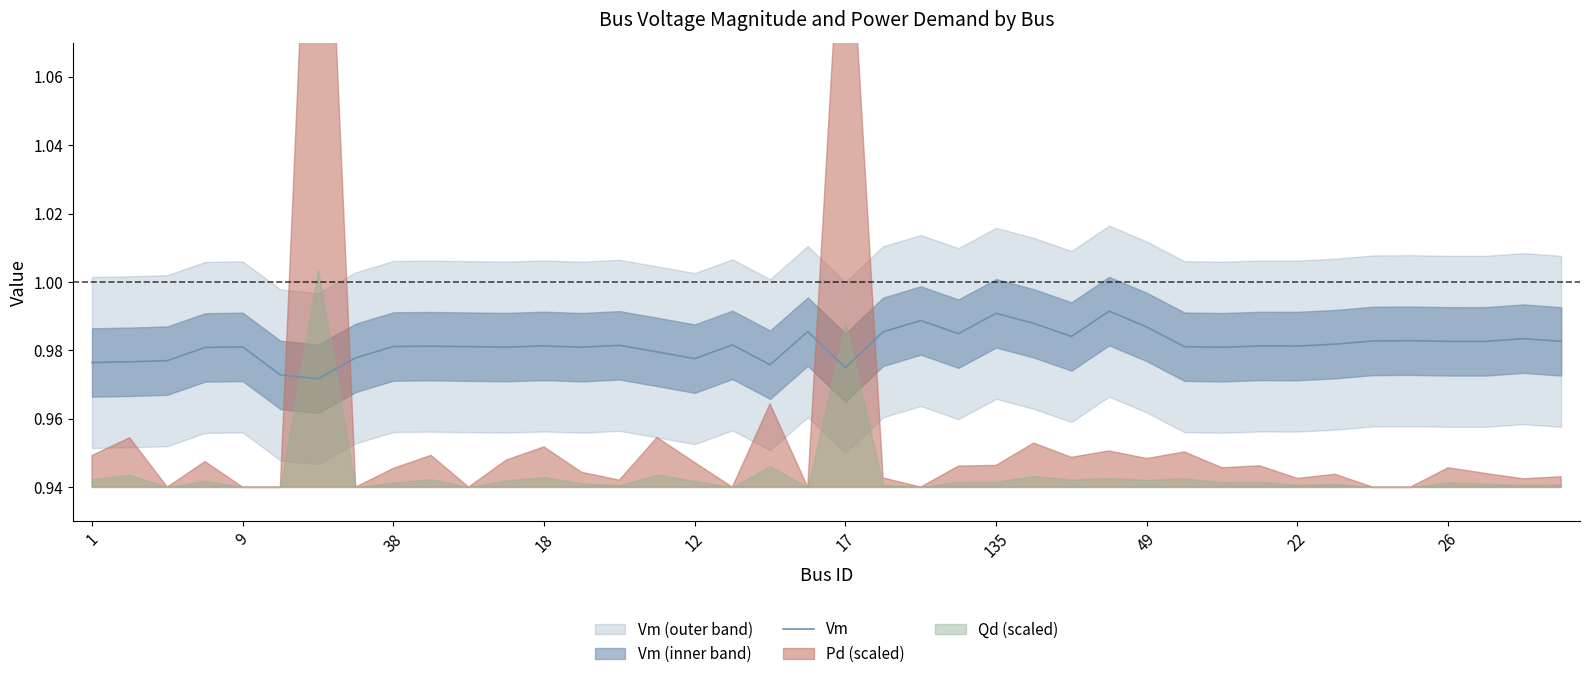

What is the label of the 35th point from the left?

34